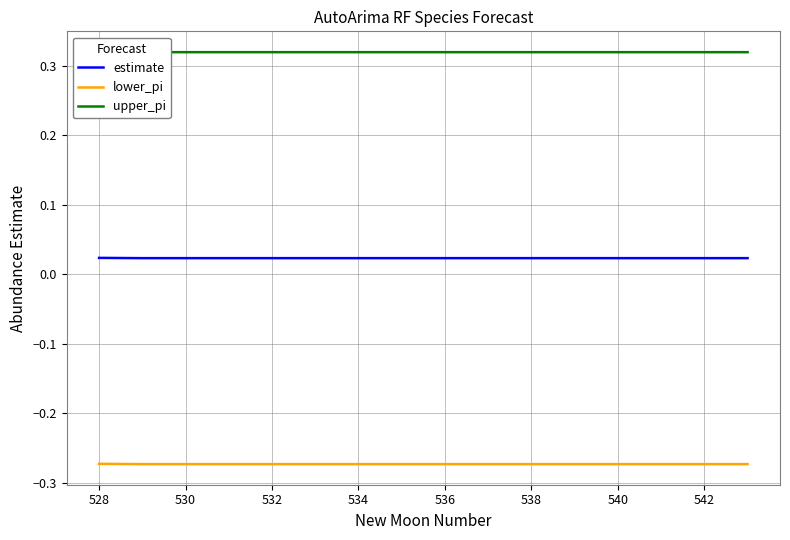

True or false: estimate and lower_pi intersect in this chart.

False